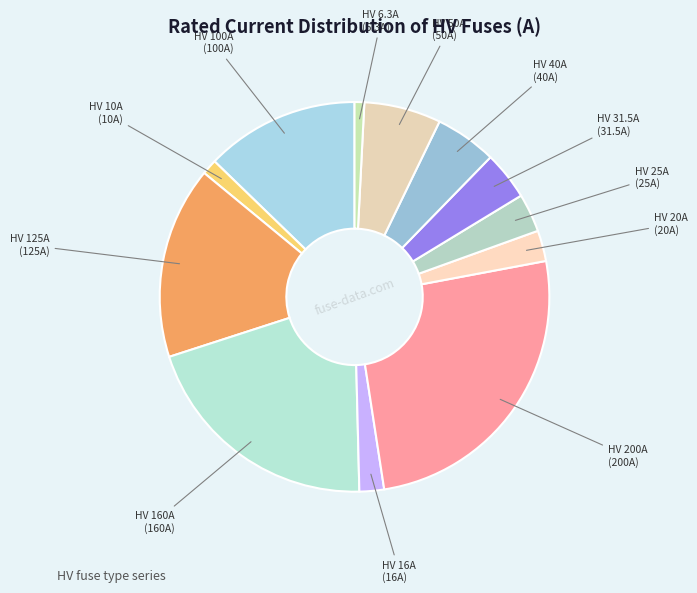

The HV 50A slice represents 1% of the pie. True or false?

False